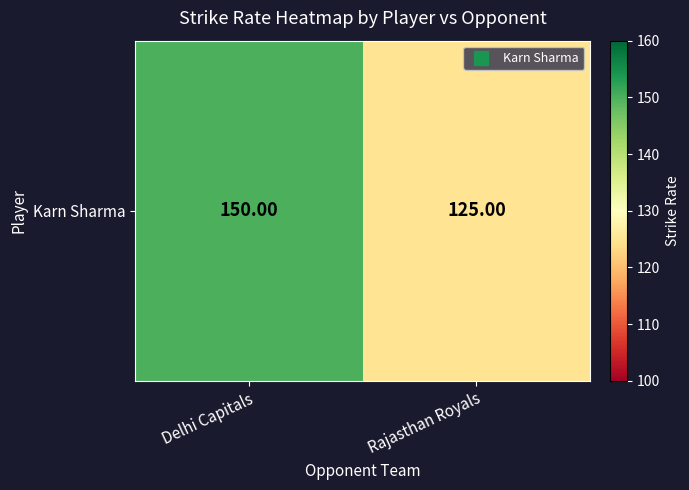

Which category has the lowest value across all series?

Rajasthan Royals